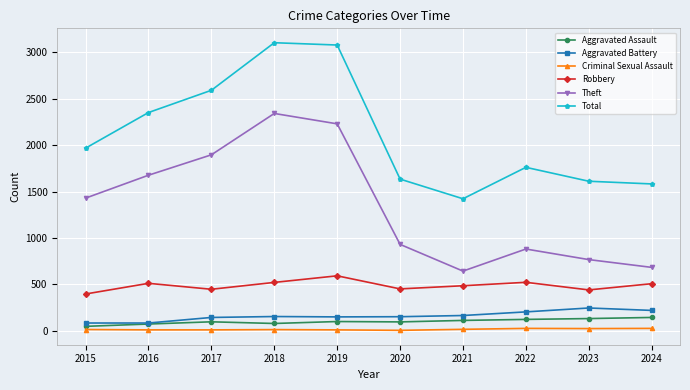

Is it true that Aggravated Assault equals 77 at 2018?

True